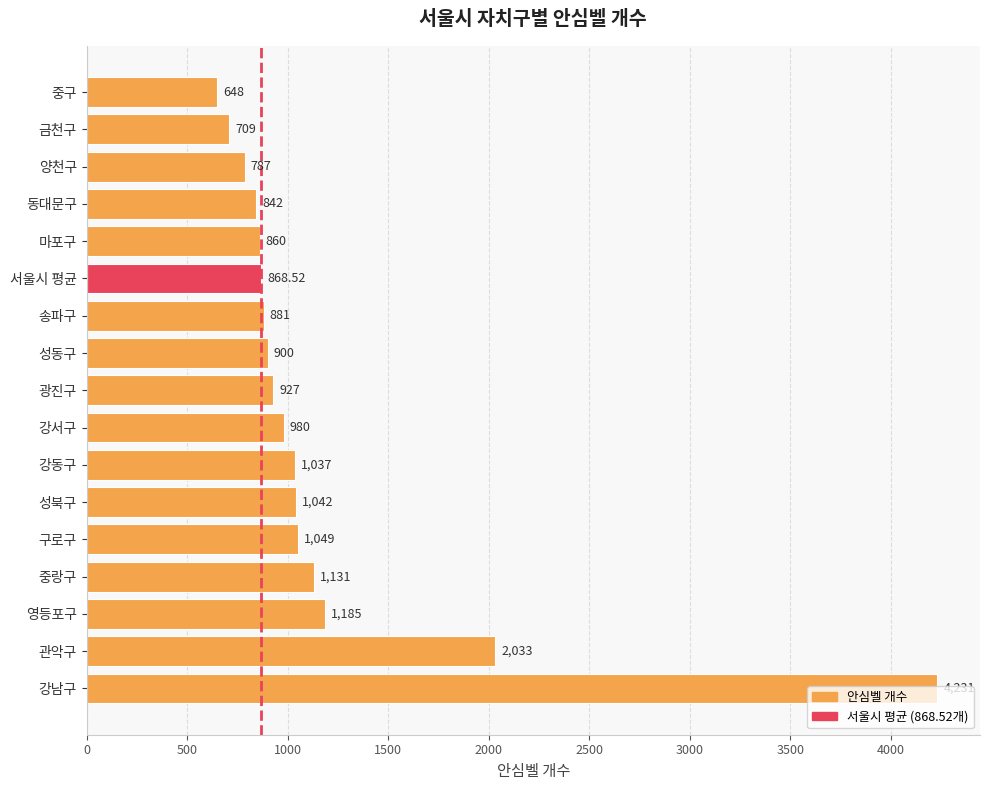

List the labels in order of value, largest first.

강남구, 관악구, 영등포구, 중랑구, 구로구, 성북구, 강동구, 강서구, 광진구, 성동구, 송파구, 서울시 평균, 마포구, 동대문구, 양천구, 금천구, 중구